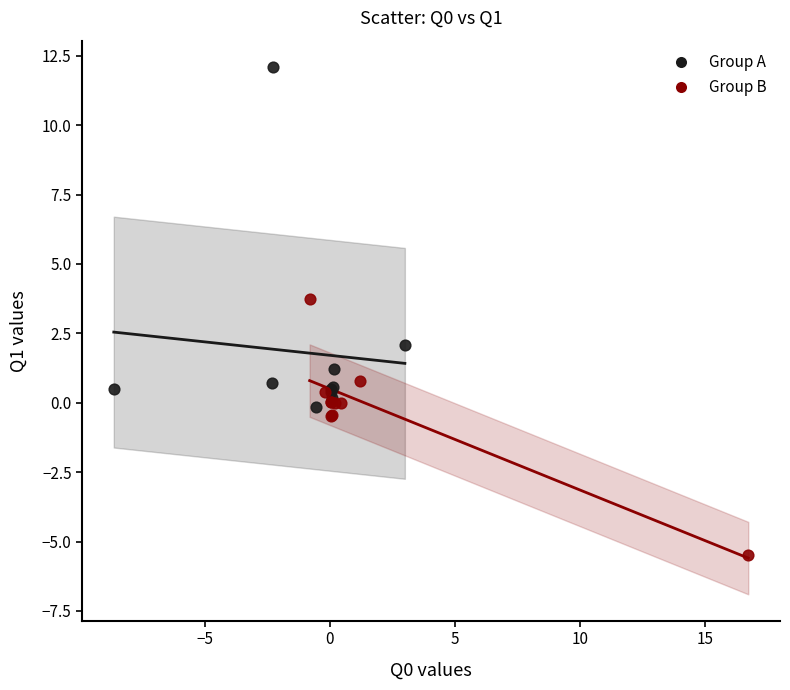

Which series contains the highest Y value?

Group A